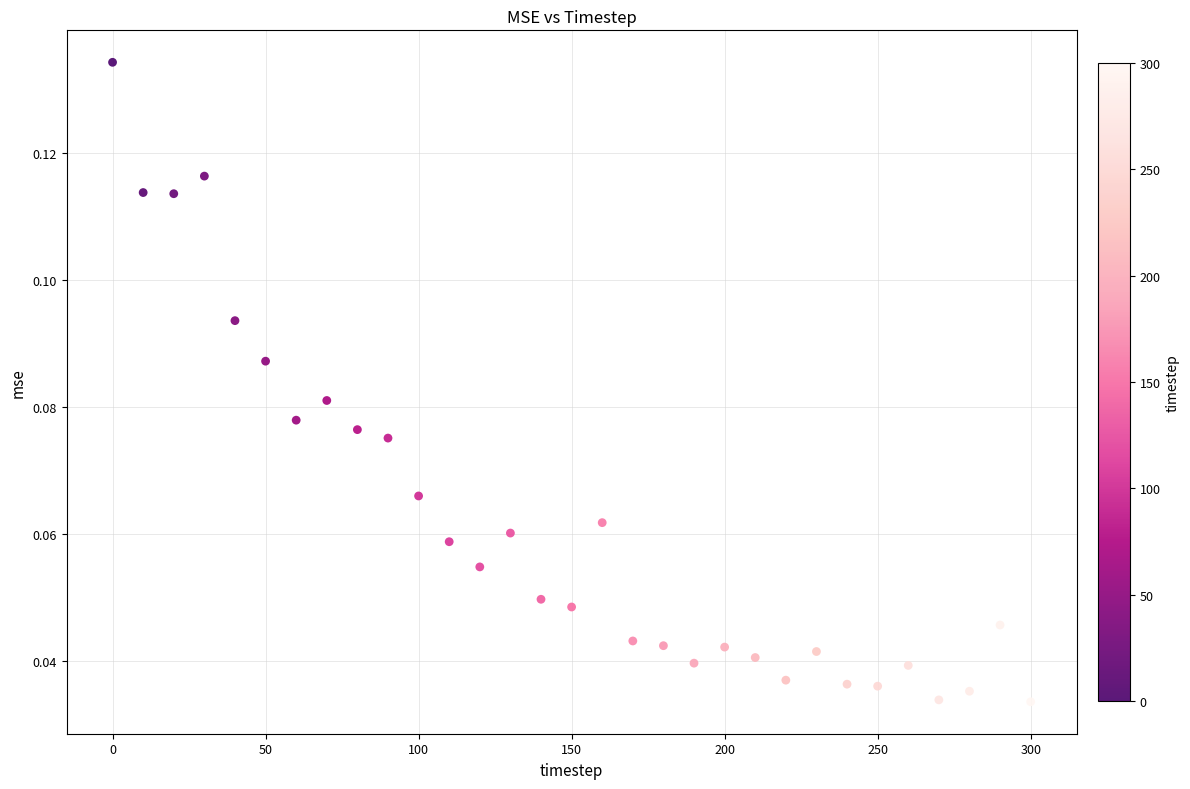

What is the range of X values (max minus min)?

300.0